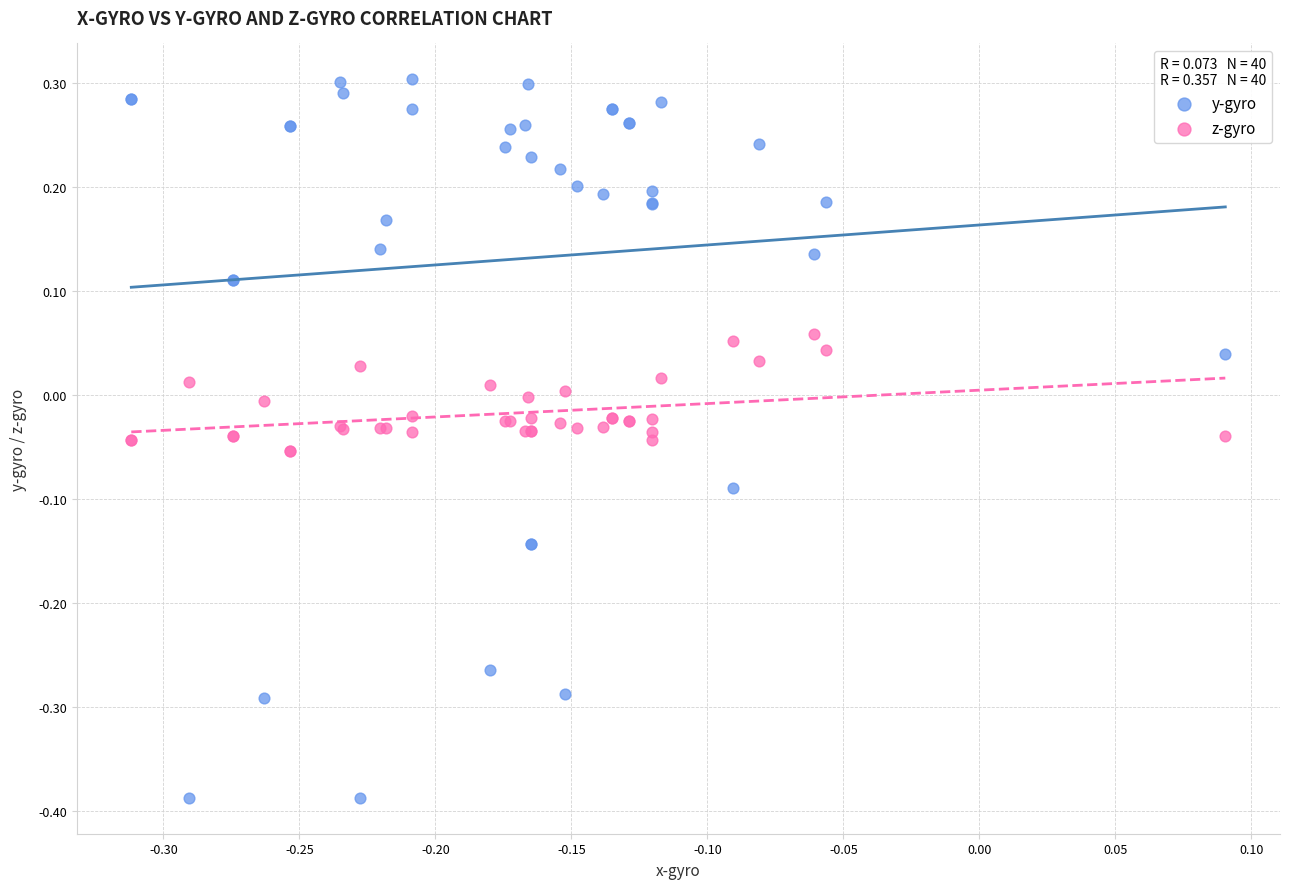

Which series reaches the minimum Y coordinate?

y-gyro